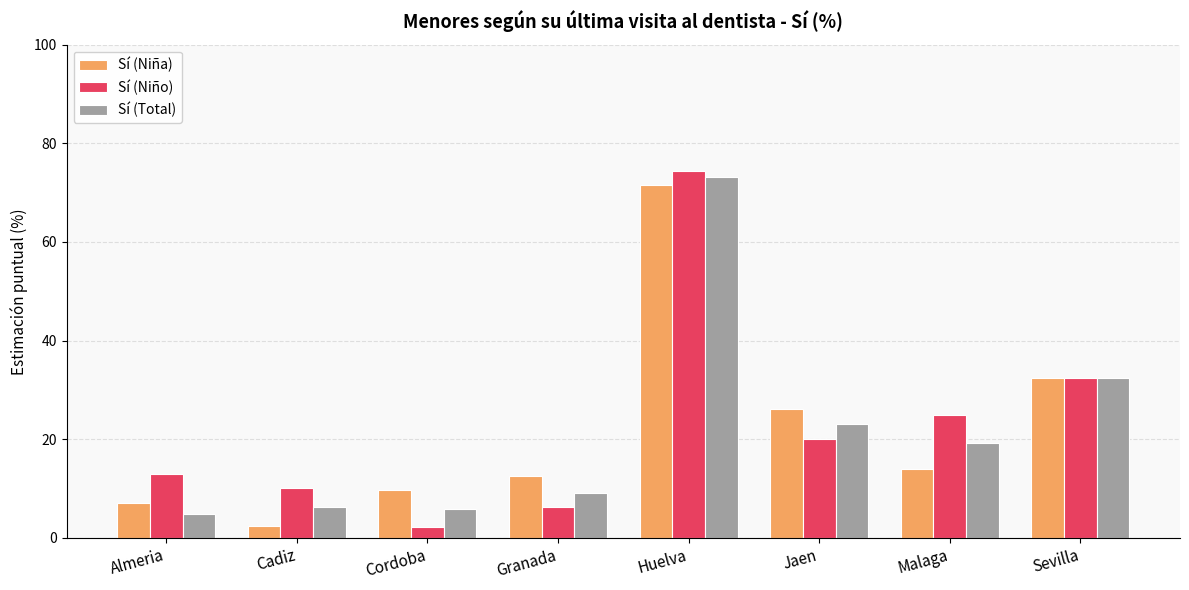

What is the highest value of the Sí (Niña) series?

71.6